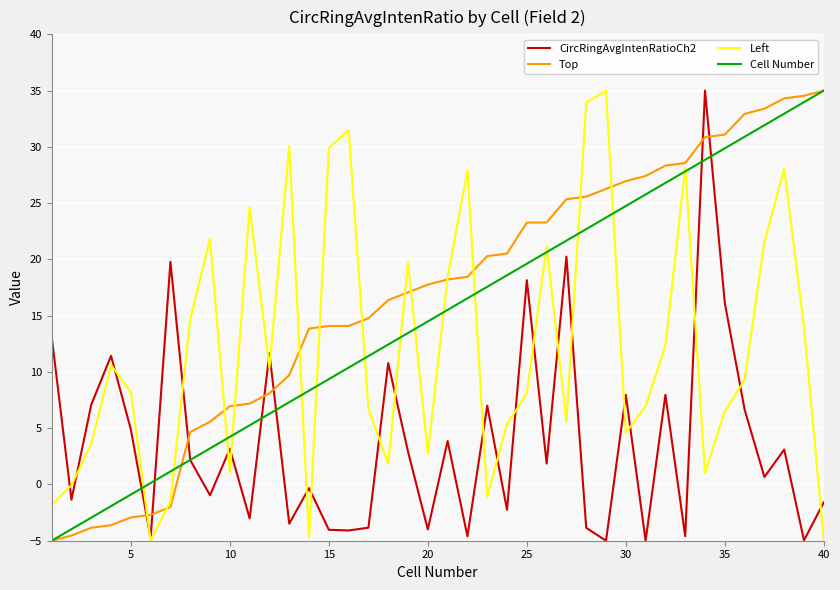

What is the smallest value displayed?

-5.0